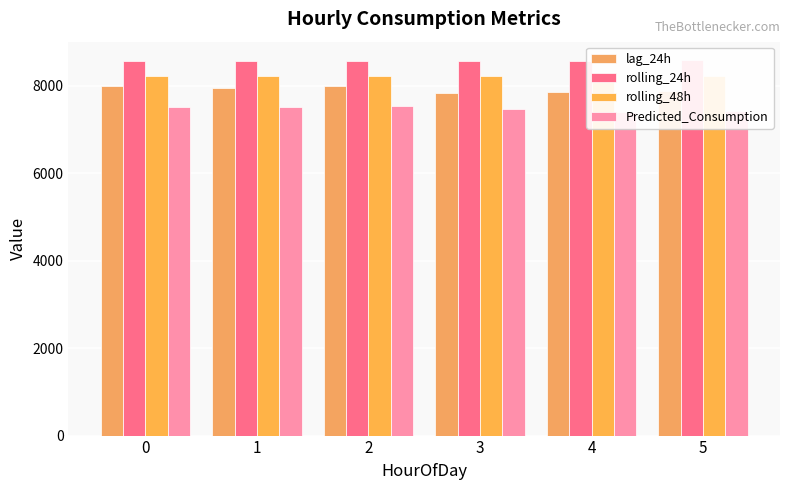

How many bars are there in each group?

4